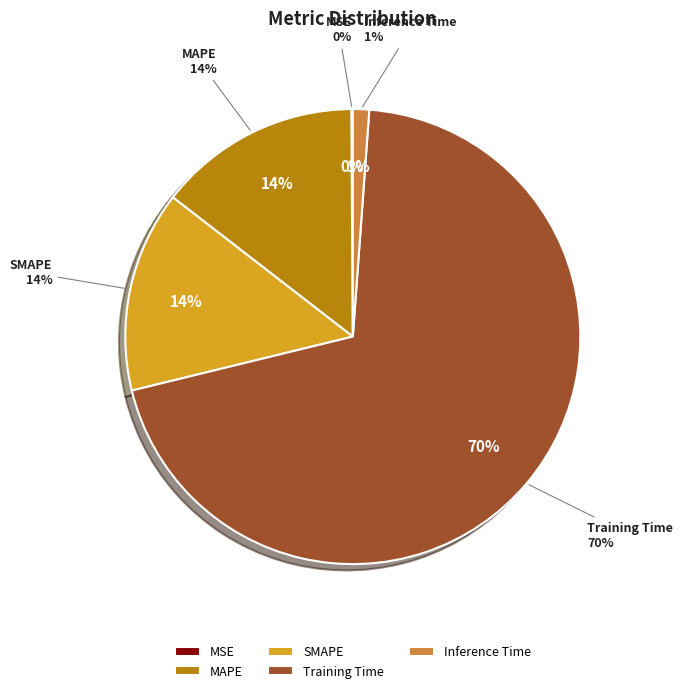

True or false: SMAPE accounts for 20% of the total.

False